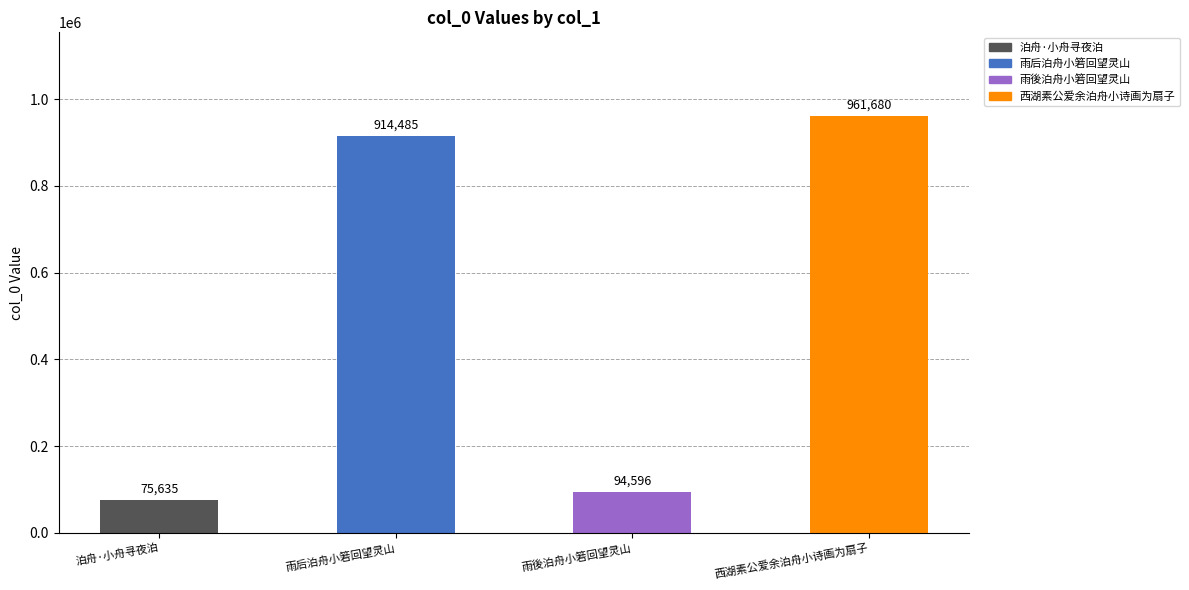

The chart shows a value of 16827 at 泊舟·小舟寻夜泊. True or false?

False